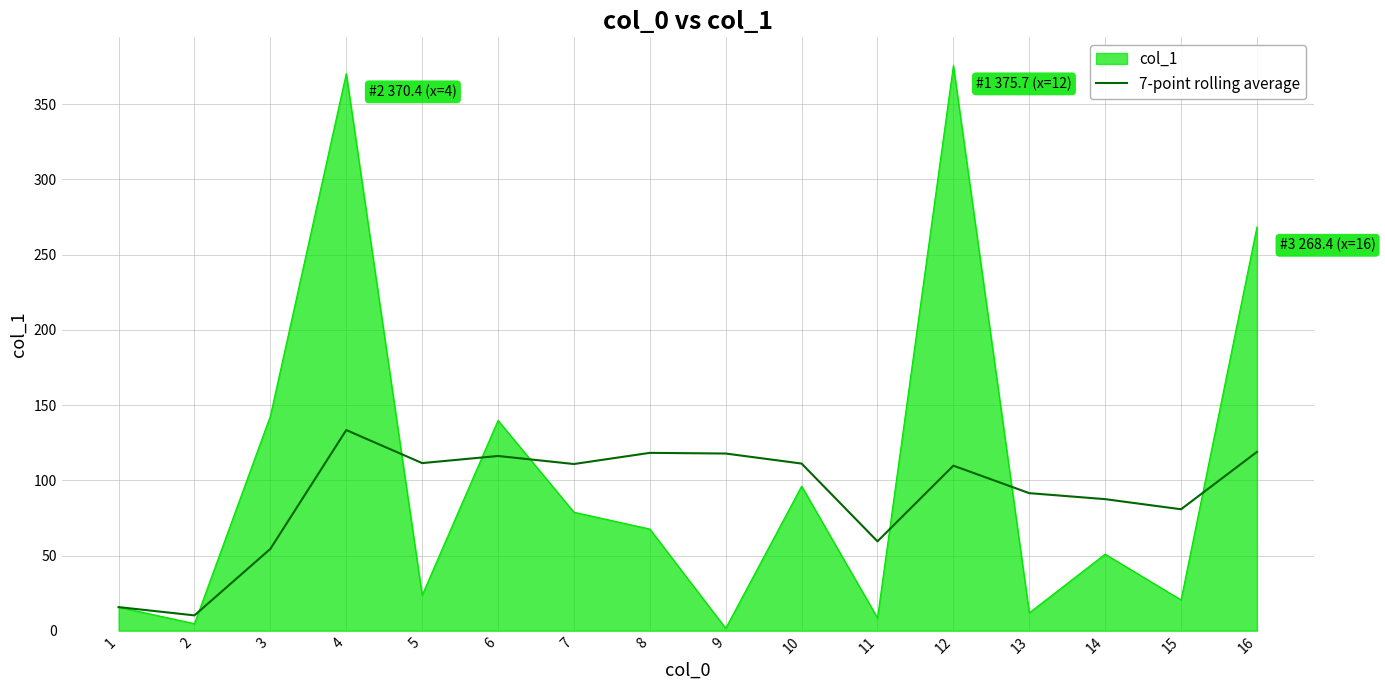

The col_1 series shows 141.6 at 10. True or false?

False